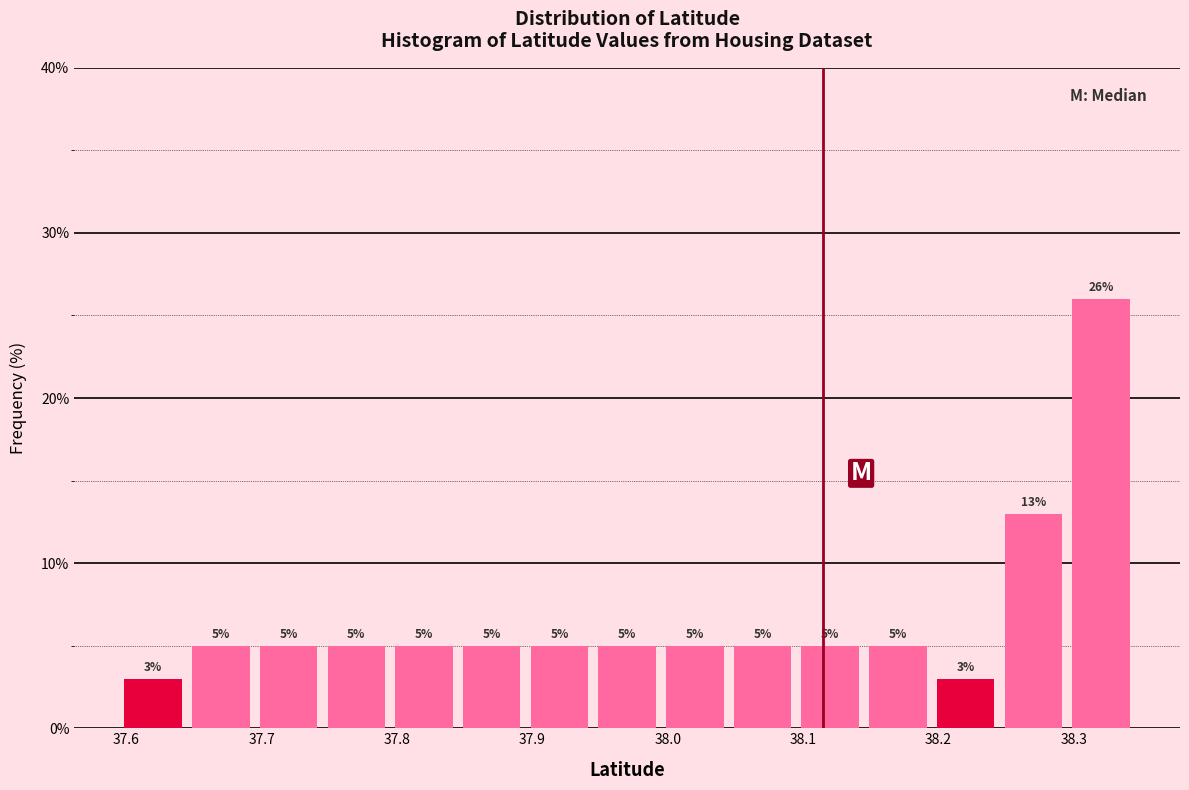

Reading left to right, list every bar in this chart as the range it spans on the x-axis followed by its height. The bar edges are not printed on the chart, so give them approximately, as read against the axis.

37.595 to 37.645: 3
37.645 to 37.695: 5
37.695 to 37.745: 5
37.745 to 37.795: 5
37.795 to 37.845: 5
37.845 to 37.895: 5
37.895 to 37.945: 5
37.945 to 37.995: 5
37.995 to 38.045: 5
38.045 to 38.095: 5
38.095 to 38.145: 5
38.145 to 38.195: 5
38.195 to 38.245: 3
38.245 to 38.295: 13
38.295 to 38.345: 26